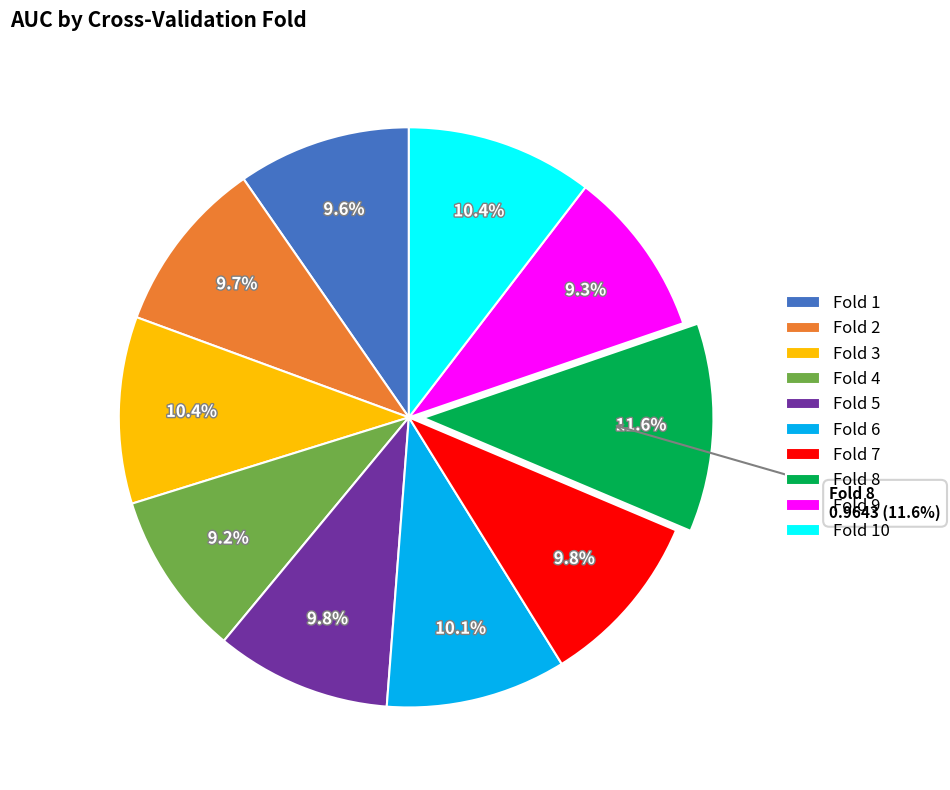

Is Fold 8 the majority of the pie?

No